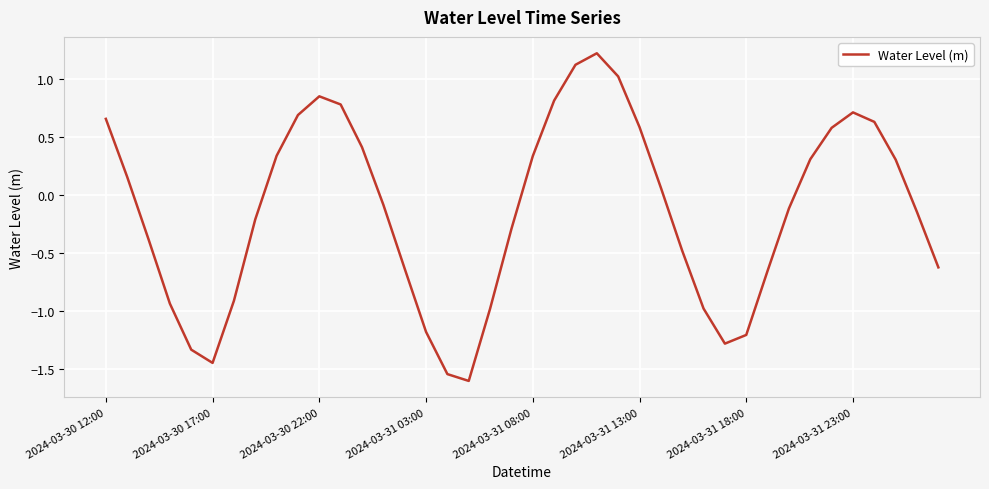

What is the maximum value shown in the chart?

1.2